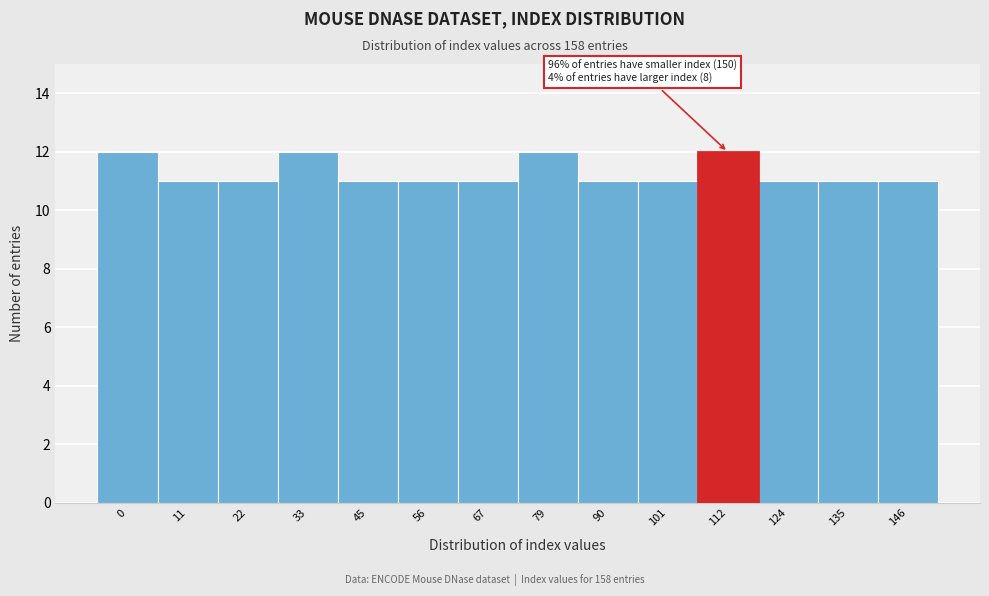

Reading left to right, extract all data points from this chart.

12	11	11	12	11	11	11	12	11	11	12	11	11	11